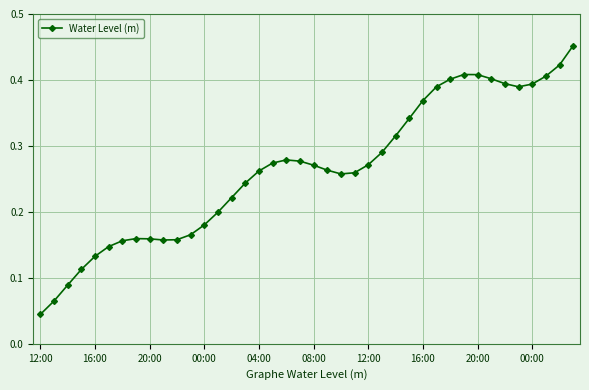

Count the values in the range 0 to 1.

40